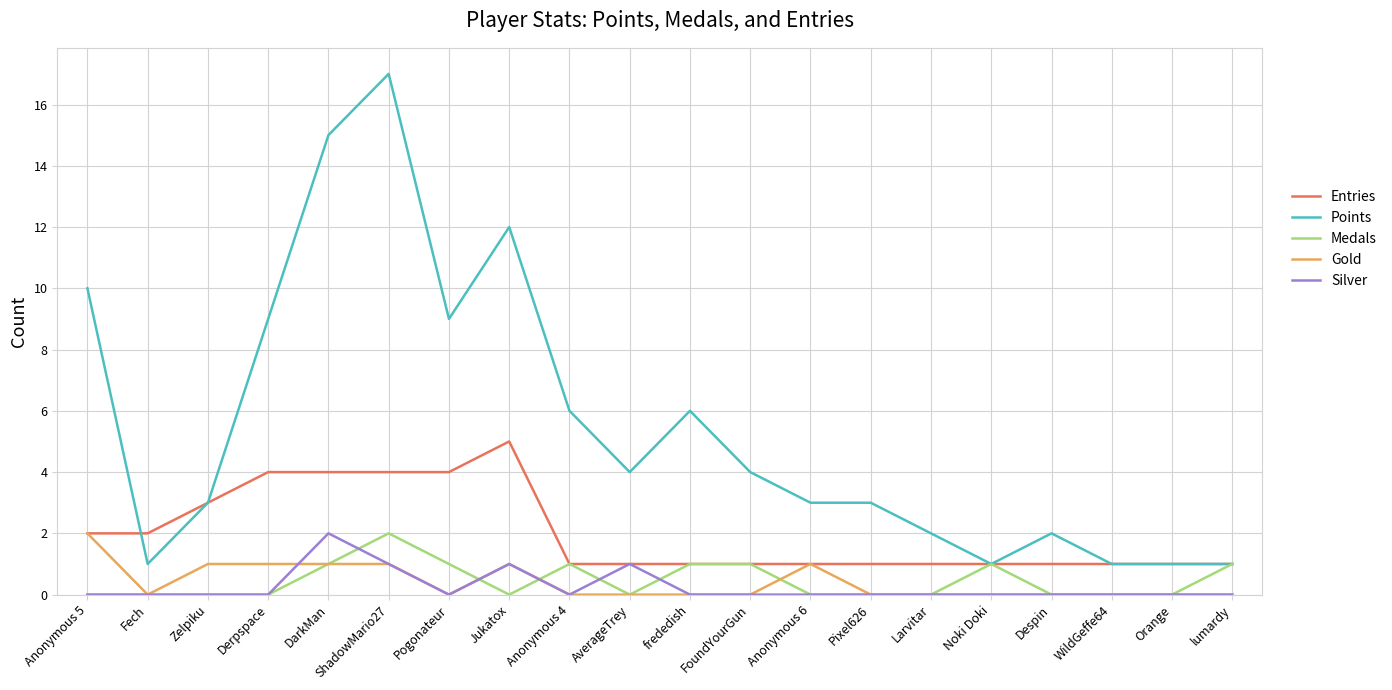

Between Anonymous 6 and Orange, which series saw the biggest shift?

Points